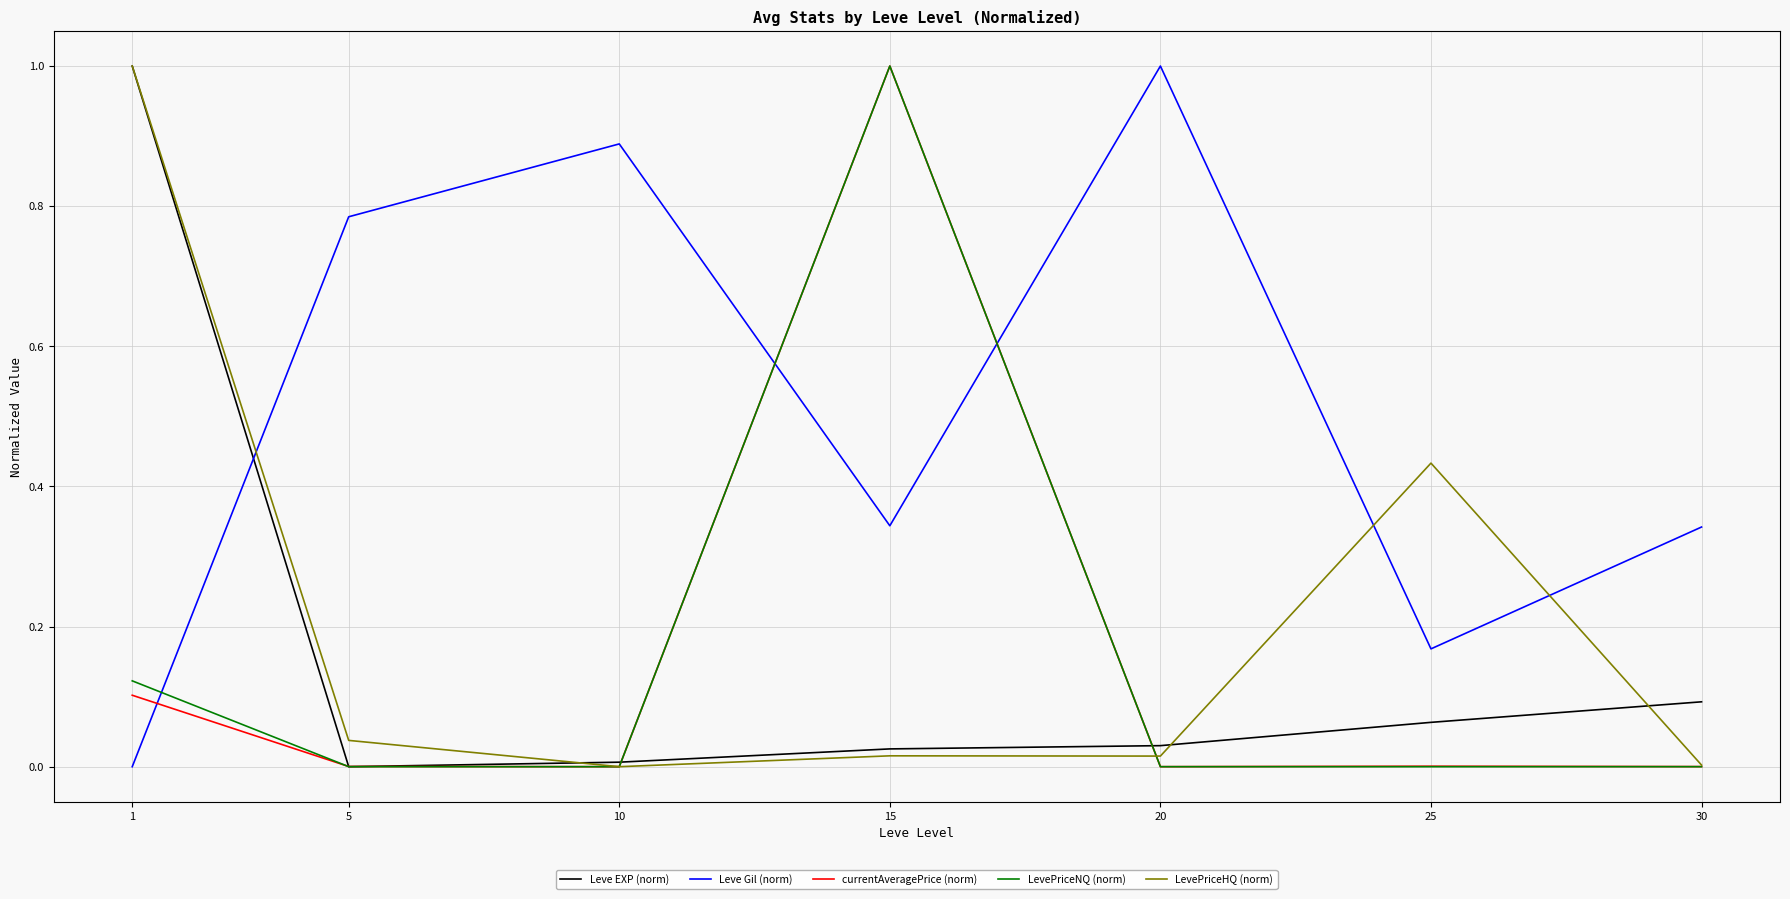

Which category has the highest value in the Leve Gil (norm) series?

20